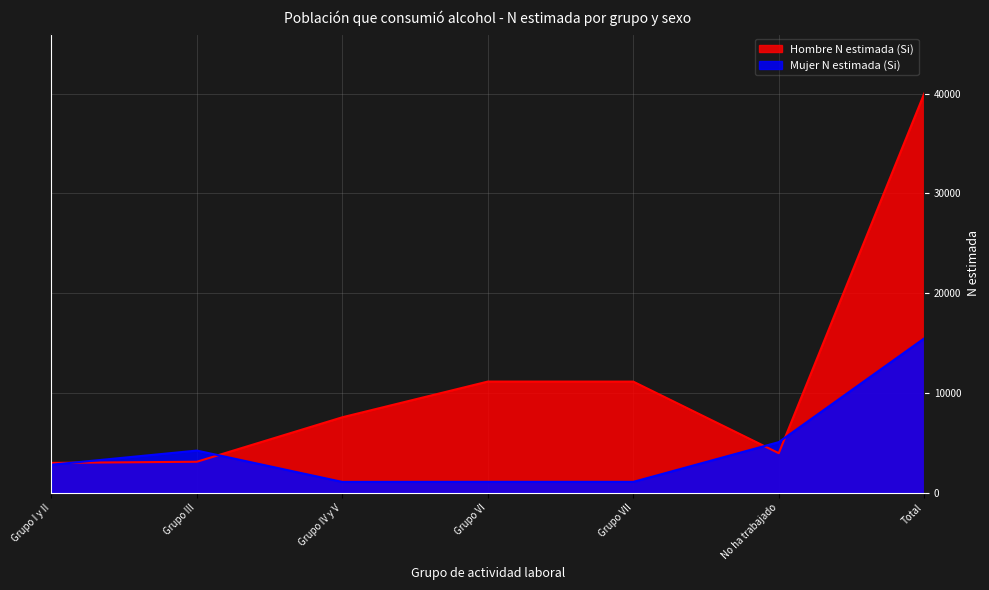

What is the maximum value shown in the chart?

40012